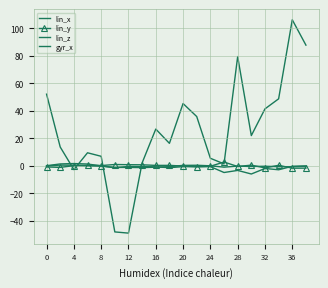

Which series ends up on top after the final intersection of gyr_x and lin_y?

gyr_x